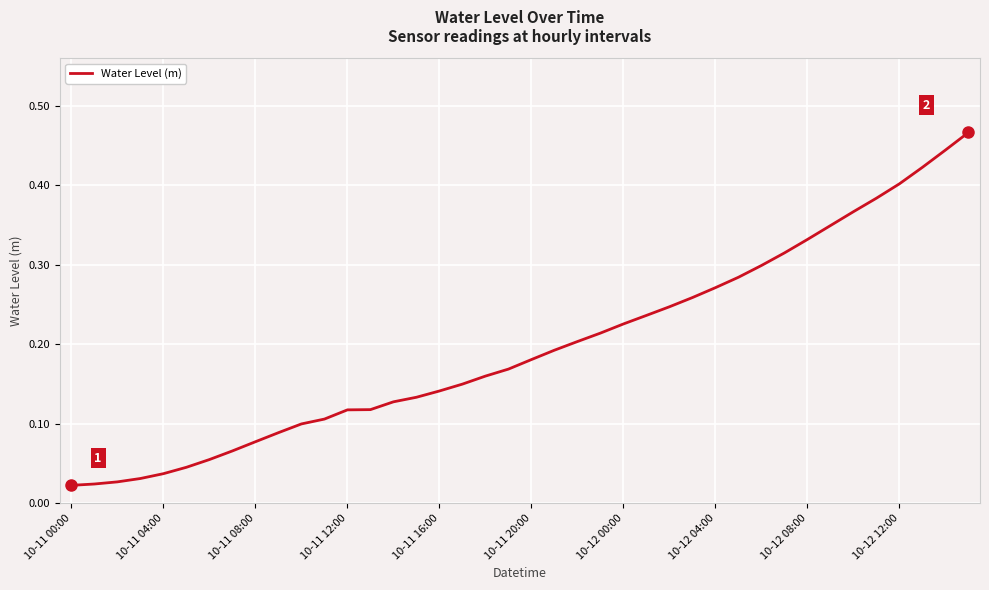

True or false: the data shows 0.2 at 10-11 16:00.

False